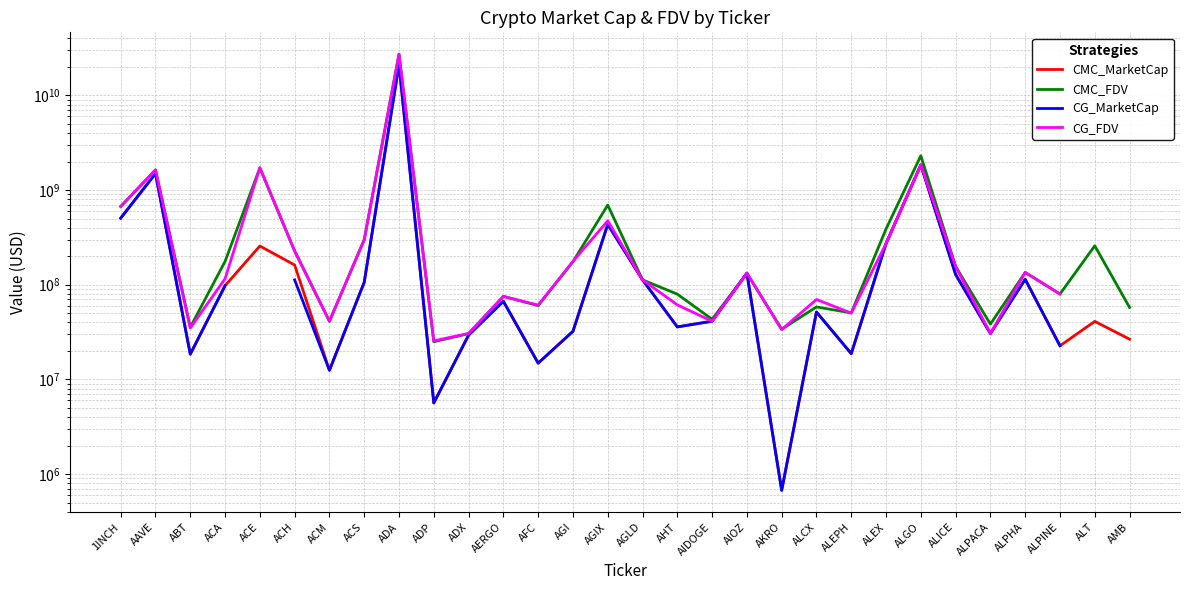

What is the difference between the maximum and minimum values in the CMC_FDV series?

27220429904.0